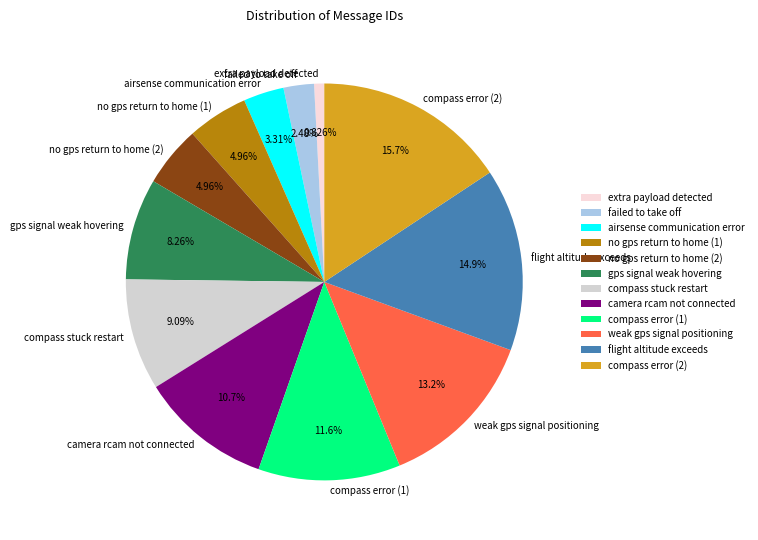

Does any single category account for the majority?

No